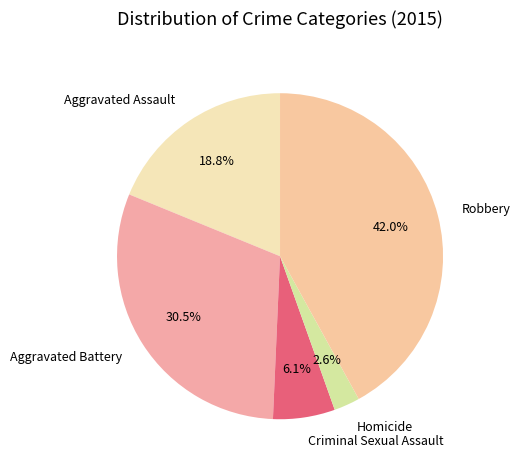

Combined, what portion of the pie is Criminal Sexual Assault and Aggravated Battery?

36.6%